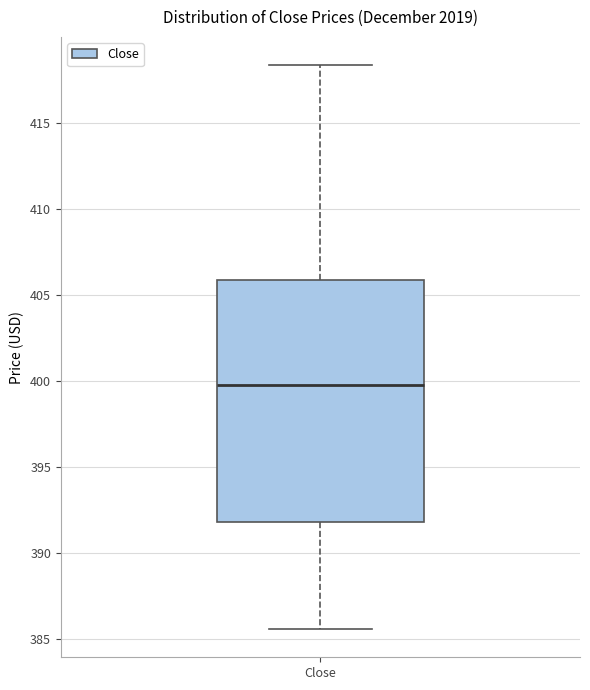

Where does the lower whisker of the box for Close end on the y-axis? The values are not printed on the chart, so give them approximately, as read against the axis.

385.5